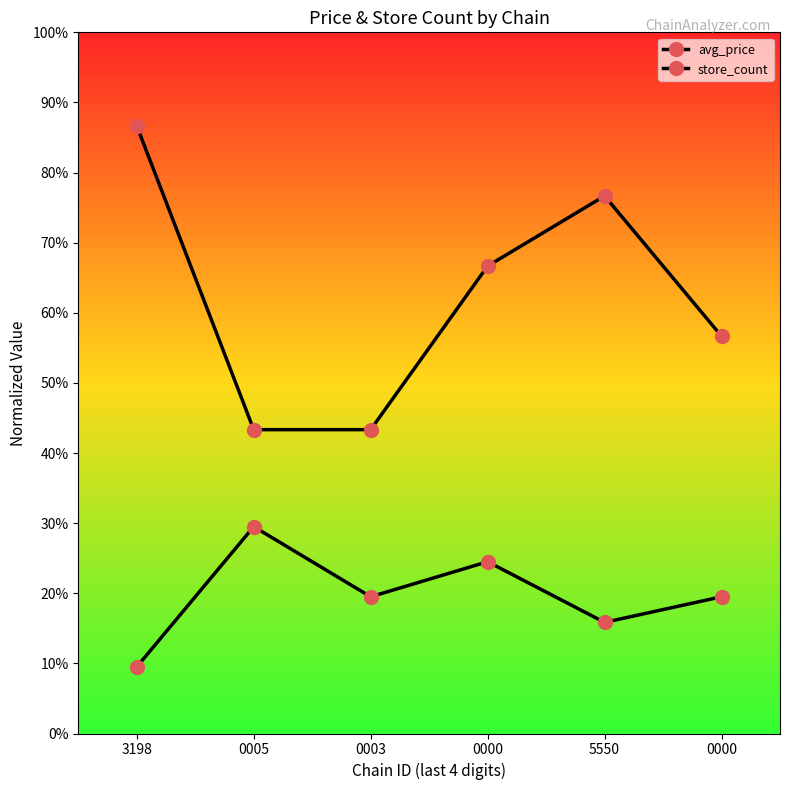

At which category is the sum across all series the highest?

3198